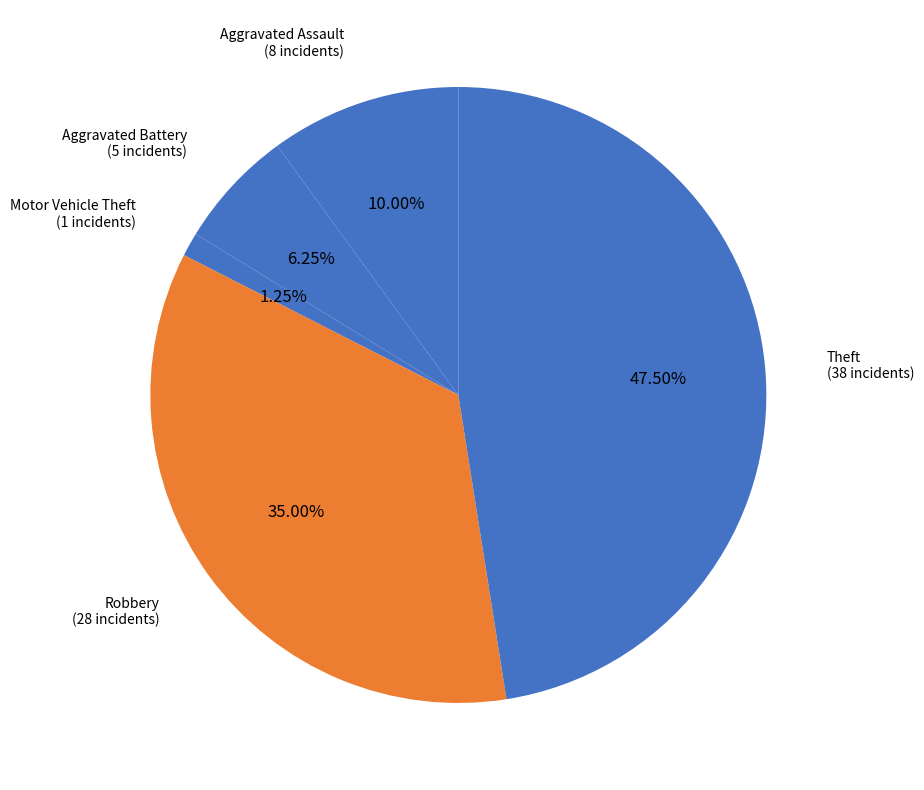

How many slices are in this pie chart?

5